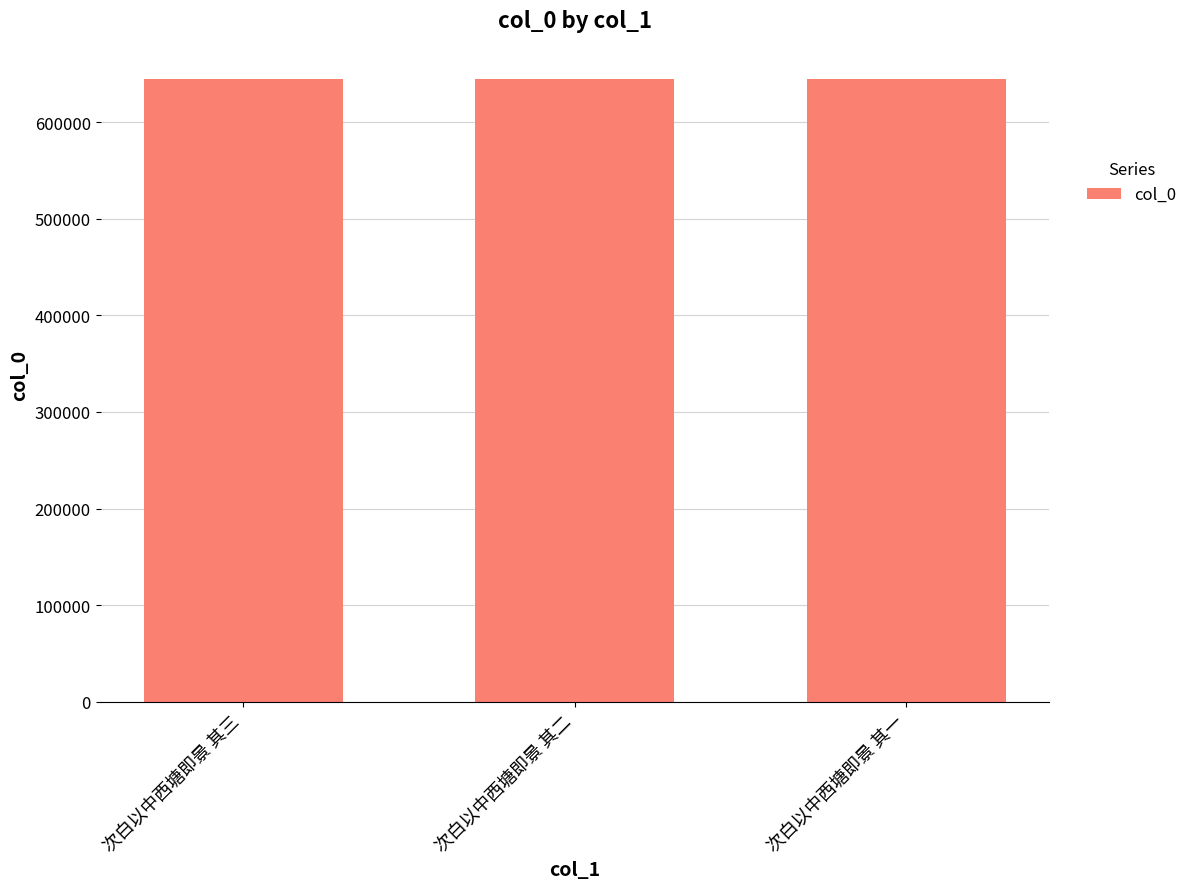

Approximately how many times larger is the value at 次白以中西塘即景 其一 compared to 次白以中西塘即景 其二?

1.0